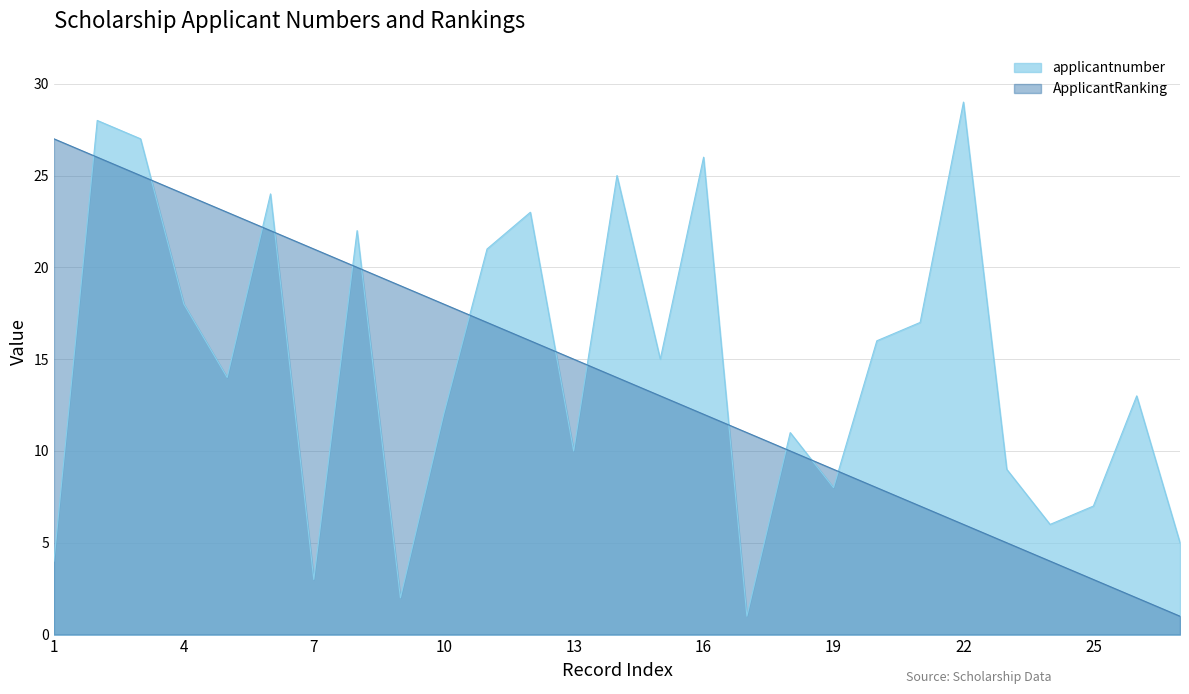

Between which two adjacent categories do ApplicantRanking and applicantnumber first intersect?

1 and 2